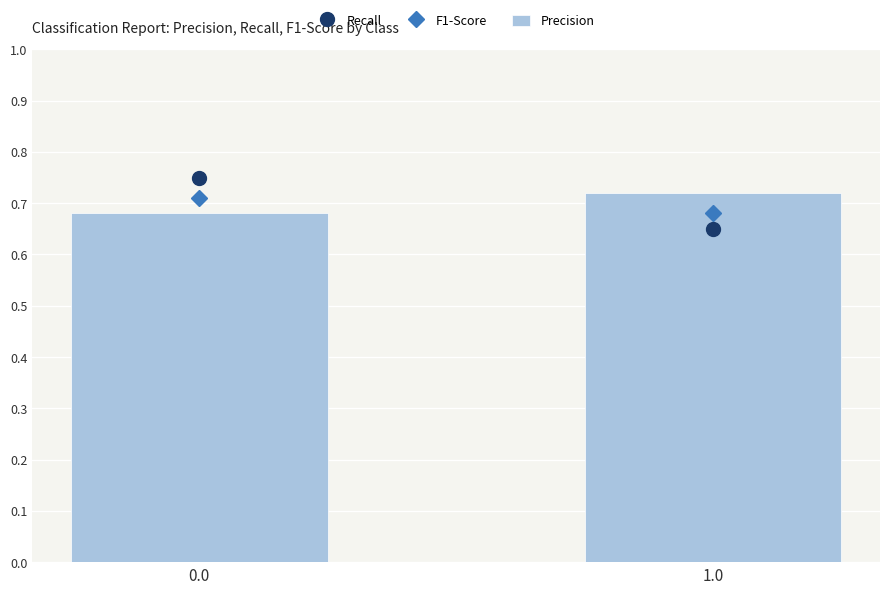

Rank the categories by value from highest to lowest.

1.0, 0.0